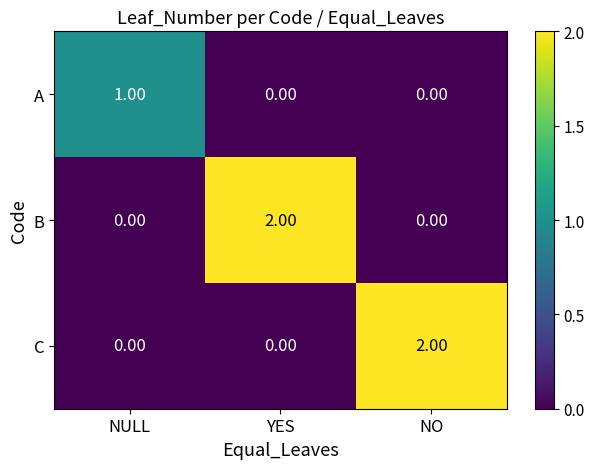

At which label does A reach its peak?

NULL